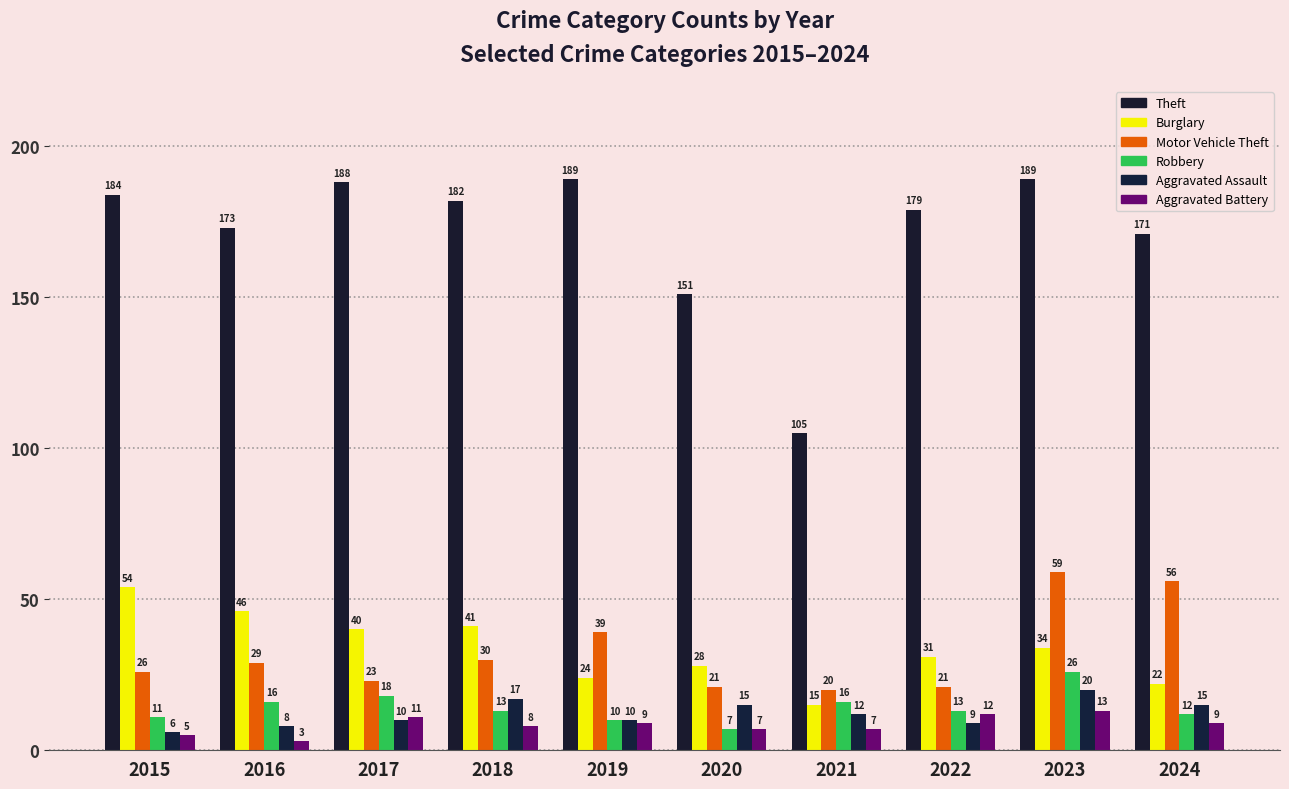

Is it true that Motor Vehicle Theft equals 9 at 2021?

False